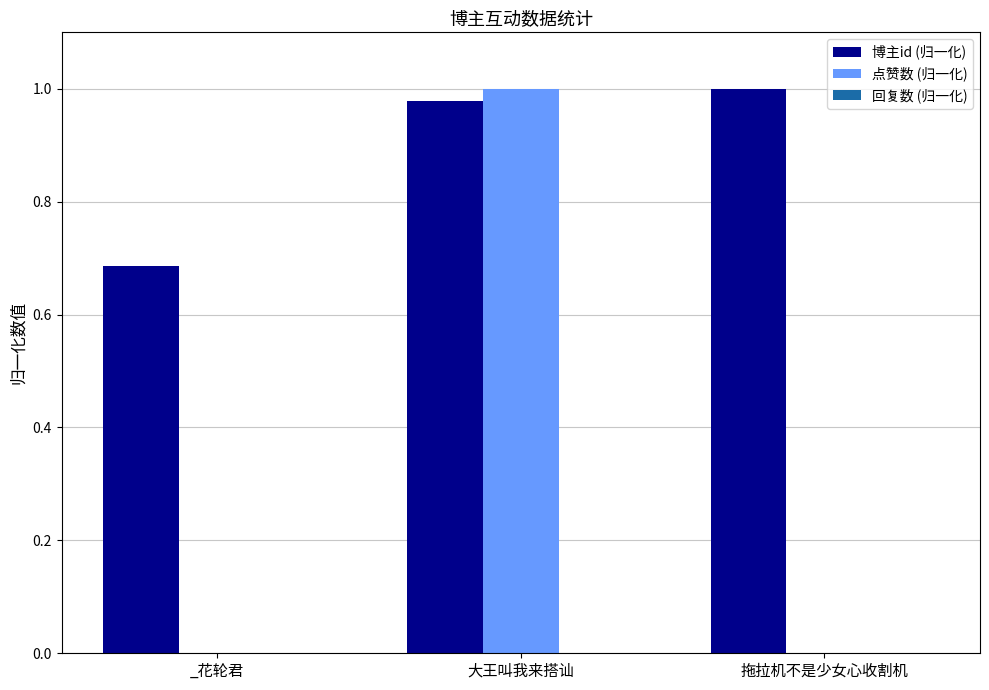

Which series changed the most between _花轮君 and 拖拉机不是少女心收割机?

博主id (归一化)